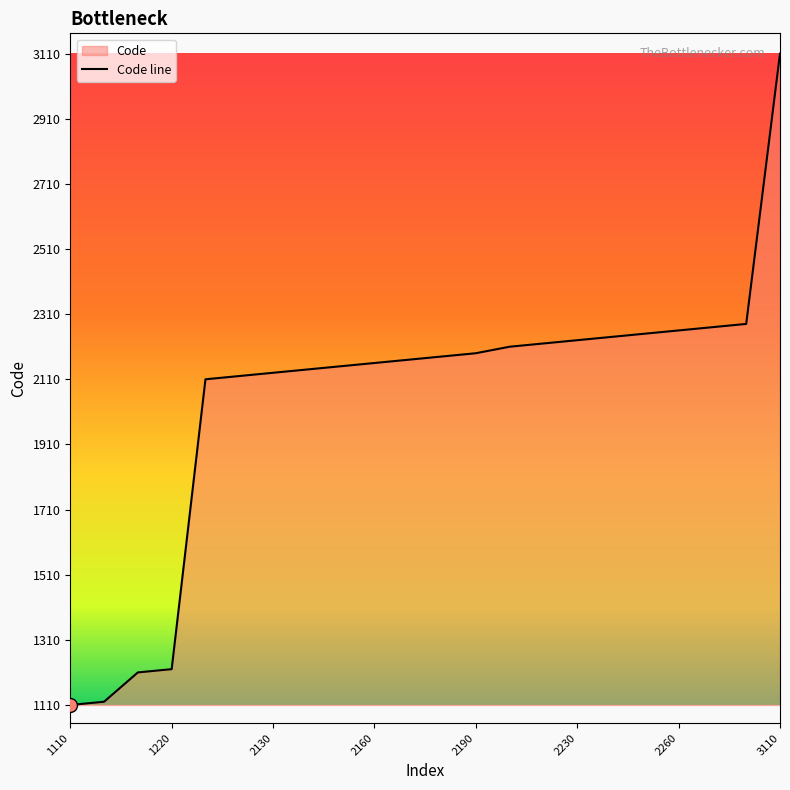

Is it true that the value at 2120 is 2120?

True